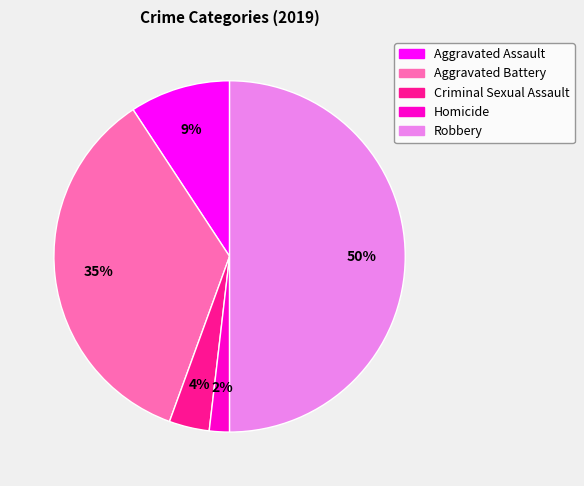

Is the sum of Aggravated Battery and Homicide greater than half?

No